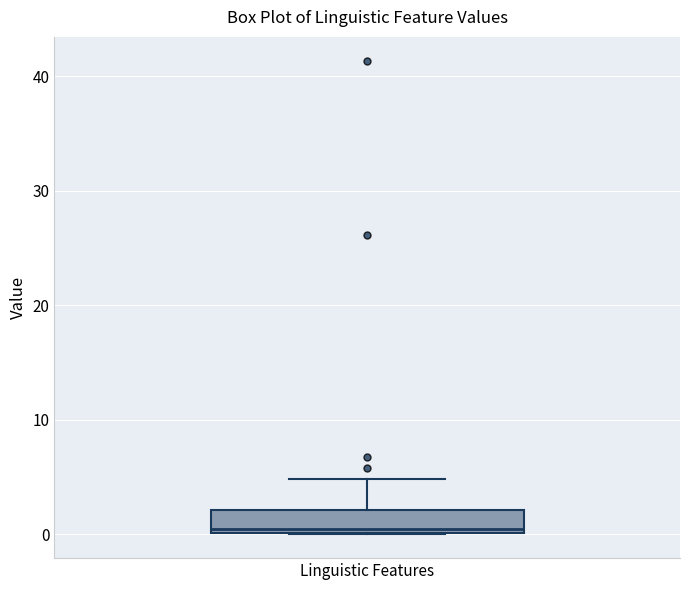

Read this box plot against the y-axis: the position of the median line, the range covered by the box, and the ends of both whiskers. The values are not printed on the chart, so give them approximately, as read against the axis.

median 0 (just above the box's lower edge), box 0 to 2, whiskers 0 to 5